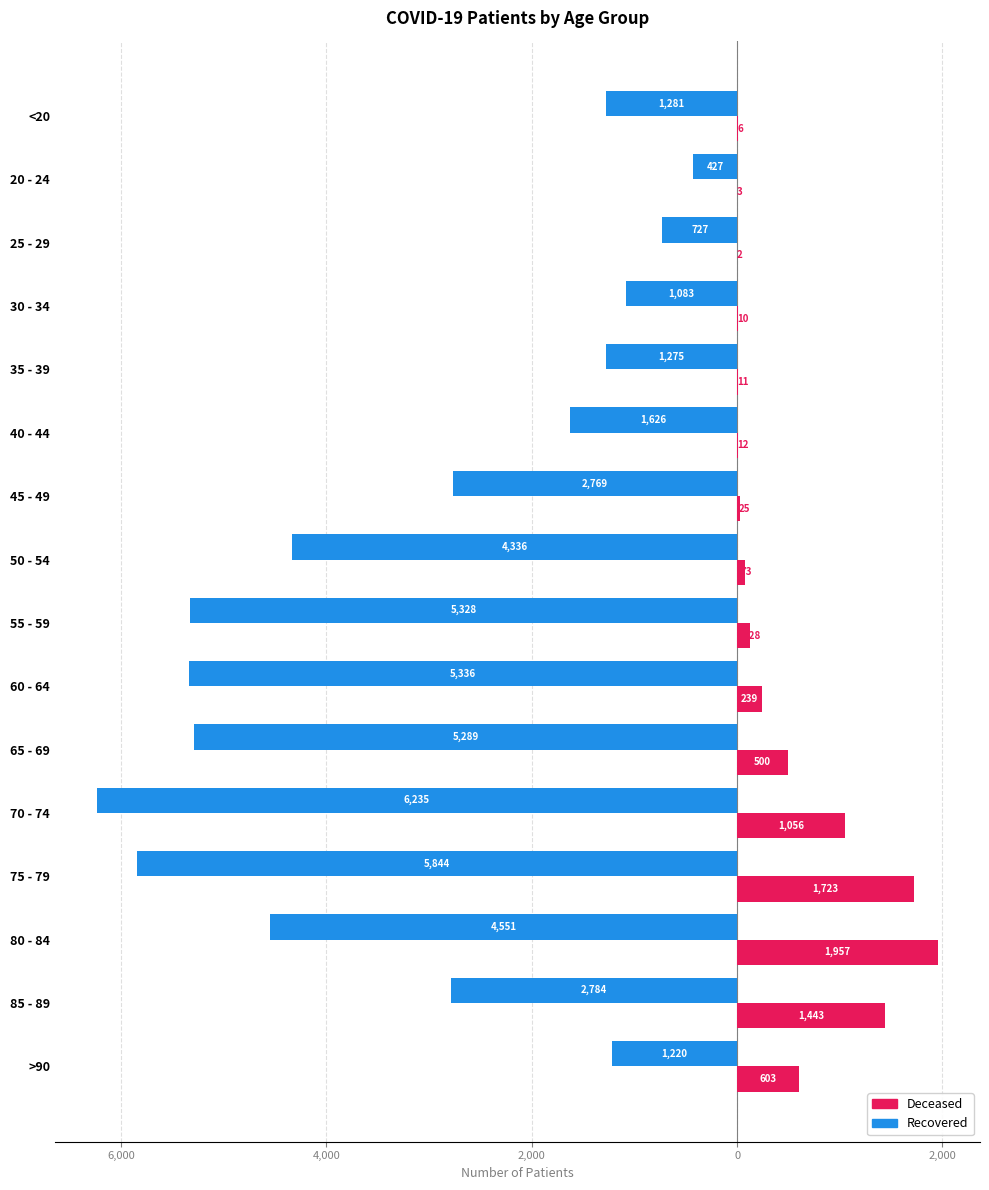

How many groups of bars are there?

16